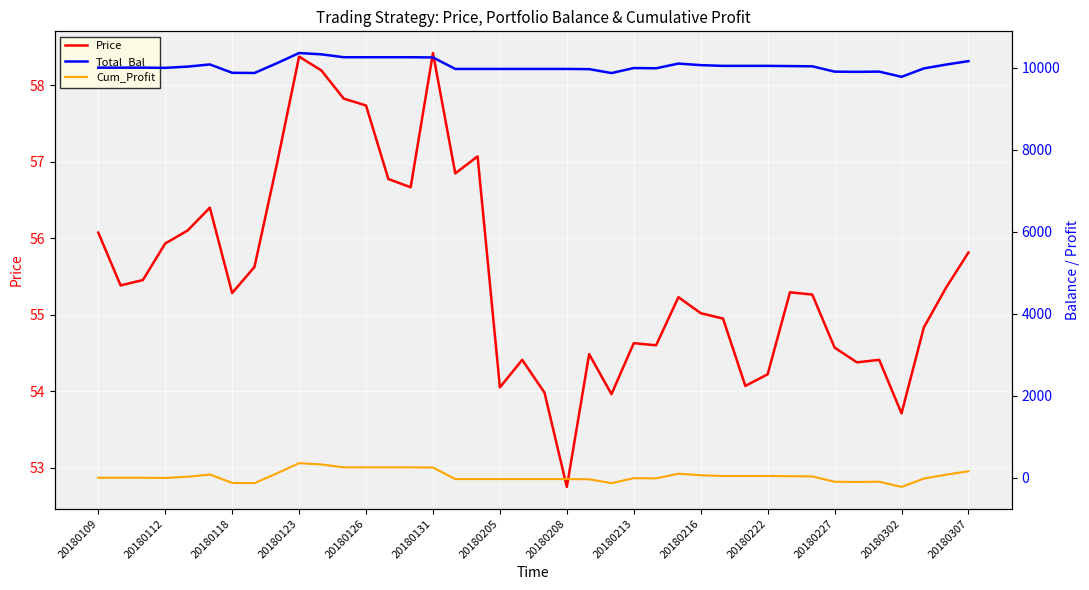

The Price series shows 25.2 at 20180213. True or false?

False